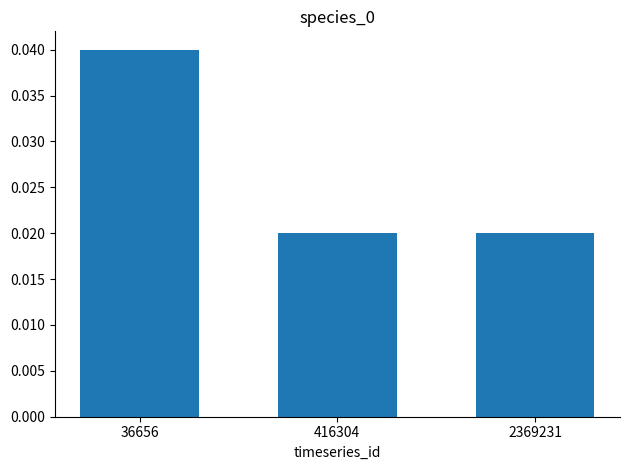

How many values are between 0 and 1?

3